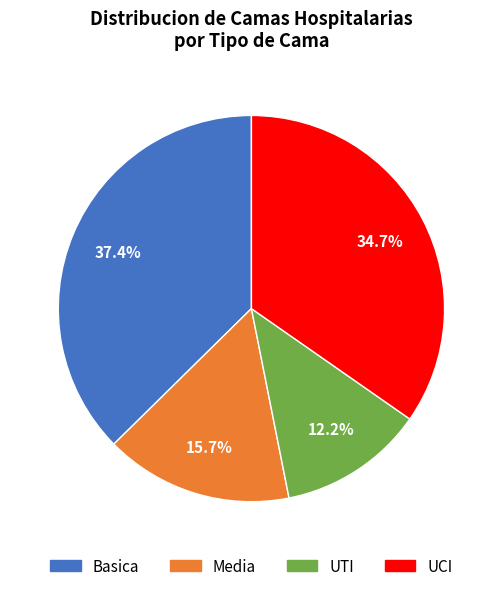

Which category has the smallest portion of the pie?

UTI